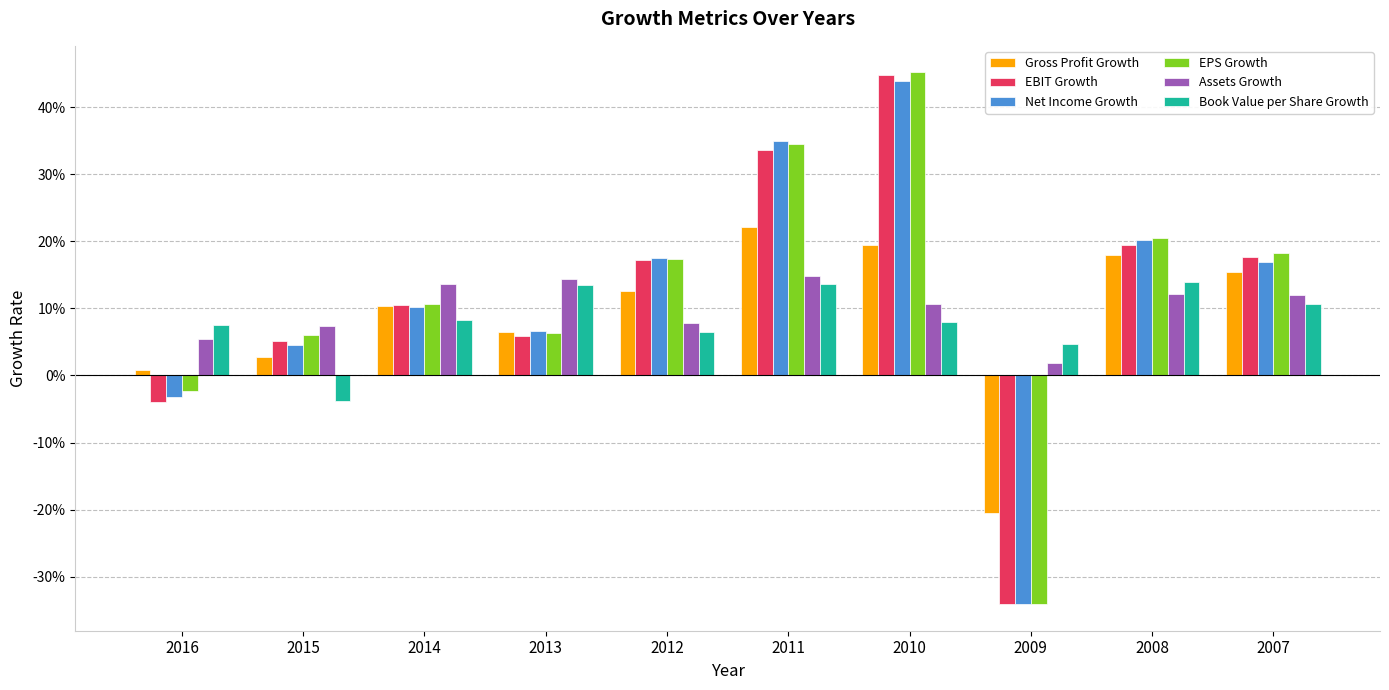

What is the difference between the maximum and minimum values in the Assets Growth series?

0.1